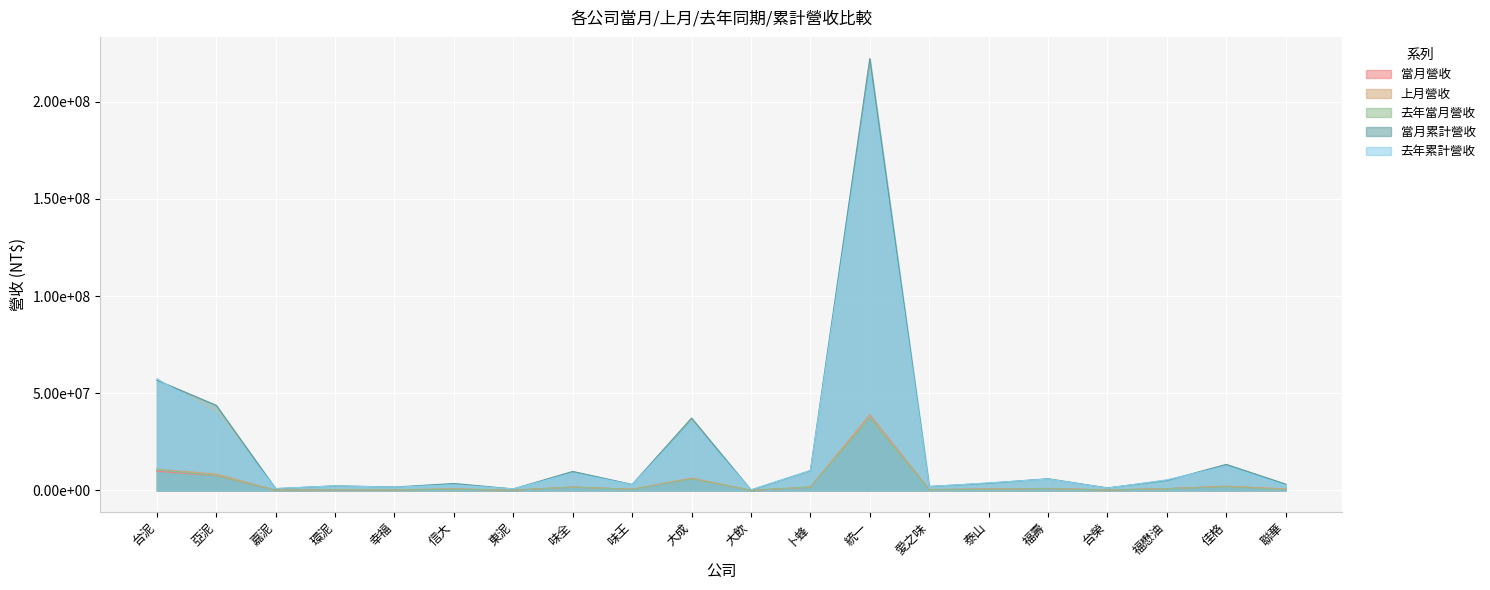

What is the average value of the 去年累計營收 series?

20507400